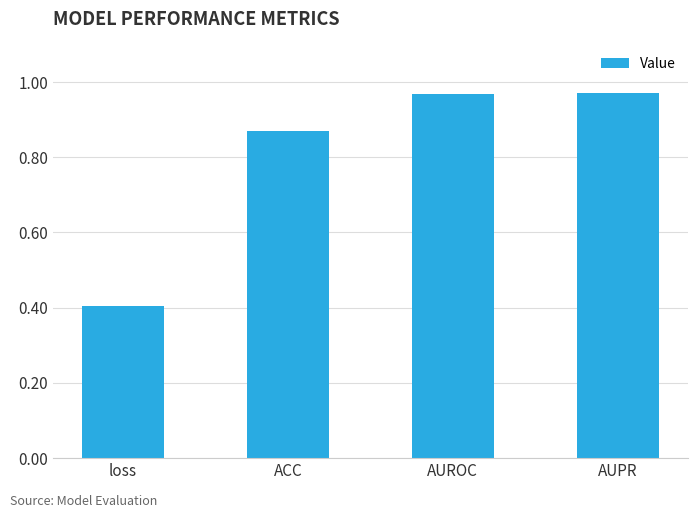

Does the chart contain stacked bars?

No